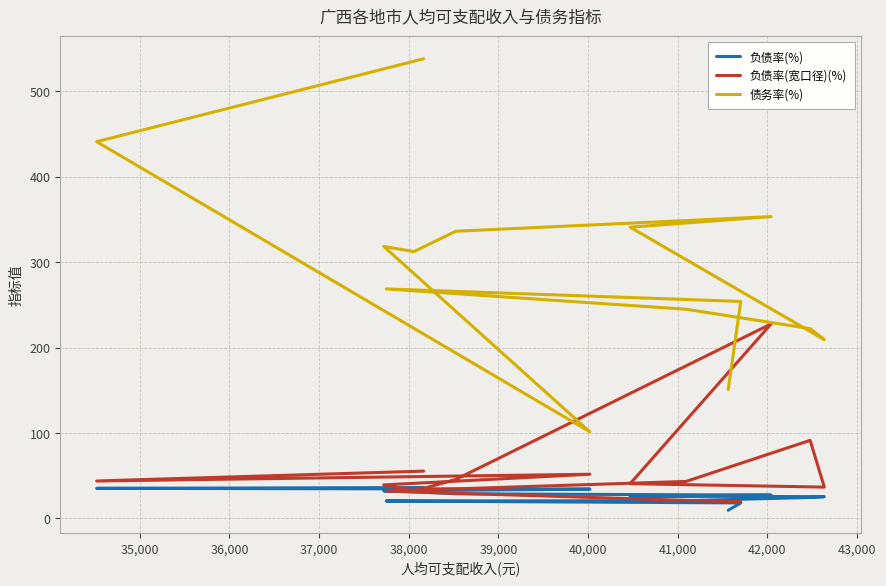

How many data points in 债务率(%) are above 312?

7